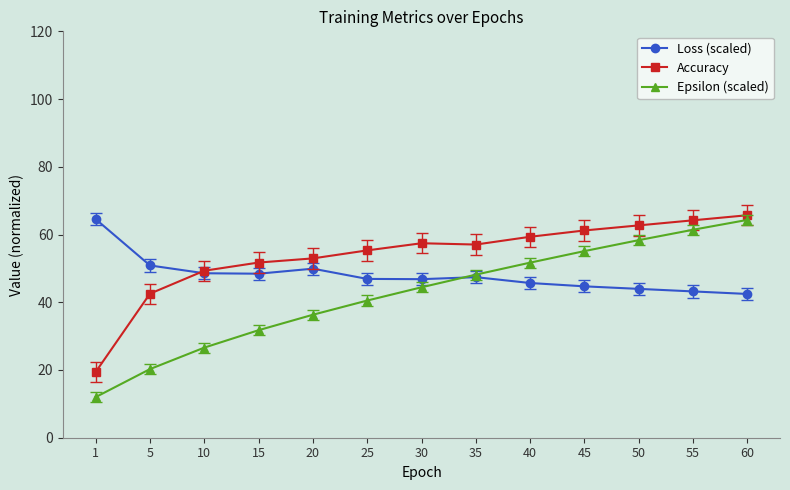

At which label does Epsilon (scaled) reach its minimum?

1